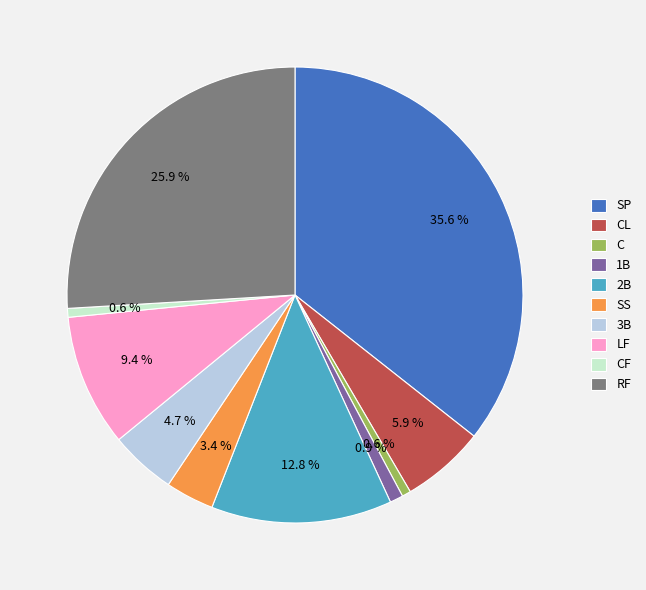

What is the ratio of the value at RF to the value at CL?

4.4